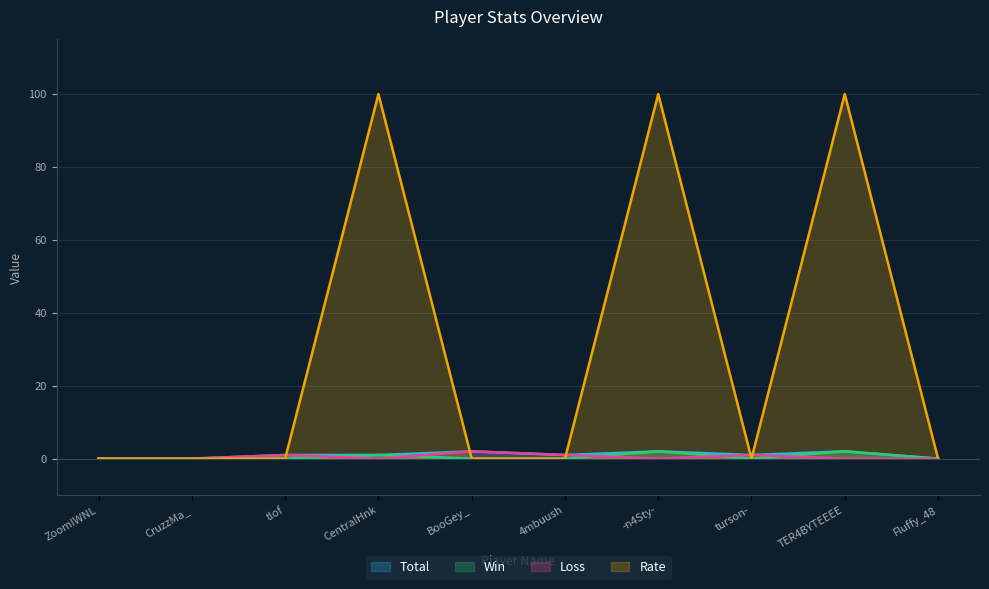

What is the total value across all series at TER4BYTEEEE?

104